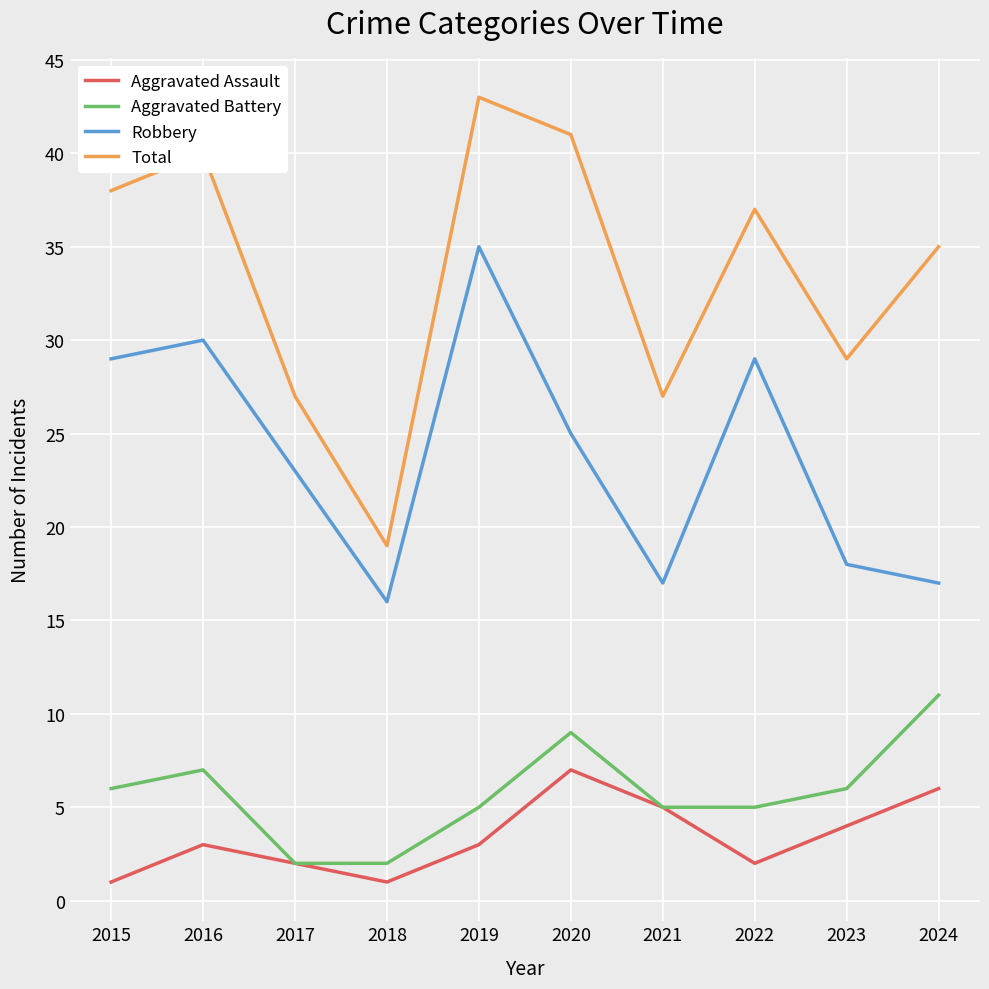

What is the difference between the highest and lowest values at 2022?

35